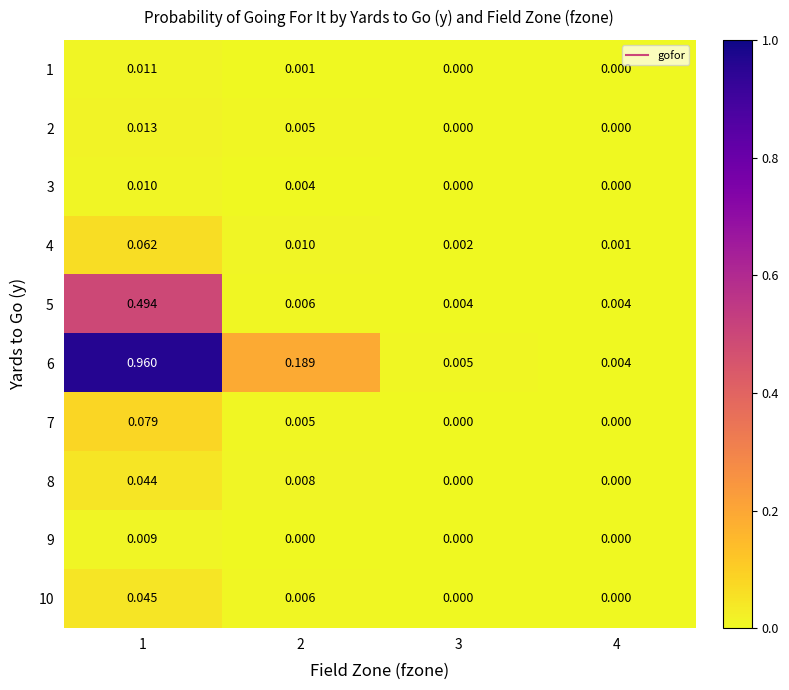

Is the value of 4 at 2 greater than the value of 3 at 2?

Yes